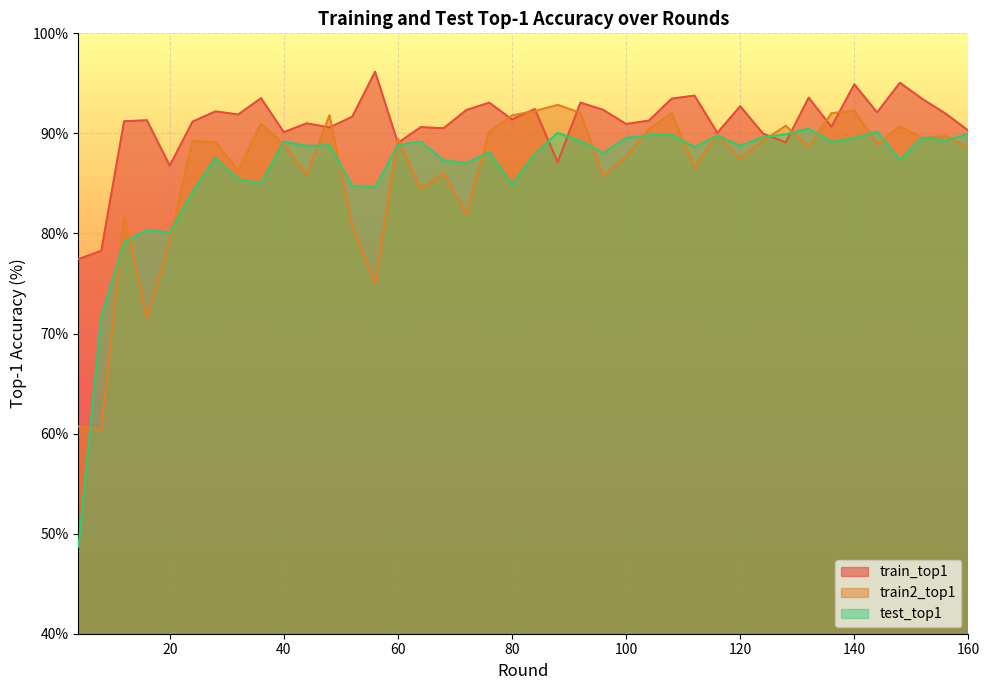

Reading left to right, what are all the values shown in this chart?

train_top1: 4=77.4	8=78.3	12=91.2	16=91.3	20=86.8	24=91.2	28=92.2	32=91.9	36=93.5	40=90.1	44=91.0	48=90.6	52=91.7	56=96.2	60=89.0	64=90.6	68=90.5	72=92.3	76=93.1	80=91.4	84=92.4	88=87.1	92=93.1	96=92.3	100=90.9	104=91.3	108=93.5	112=93.8	116=90.1	120=92.7	124=90.0	128=89.1	132=93.6	136=90.7	140=94.9	144=92.1	148=95.1	152=93.4	156=92.0	160=90.3
train2_top1: 4=60.7	8=60.3	12=81.8	16=71.6	20=79.2	24=89.2	28=89.1	32=86.2	36=91.0	40=88.9	44=85.8	48=91.8	52=80.7	56=75.0	60=89.5	64=84.4	68=86.0	72=81.9	76=90.2	80=91.8	84=92.2	88=92.8	92=92.1	96=85.7	100=87.7	104=90.4	108=92.0	112=86.6	116=89.9	120=87.5	124=89.3	128=90.8	132=88.7	136=92.0	140=92.3	144=88.9	148=90.7	152=89.5	156=89.7	160=88.5
test_top1: 4=48.7	8=71.7	12=79.1	16=80.4	20=80.1	24=84.2	28=87.6	32=85.4	36=85.0	40=89.2	44=88.8	48=88.8	52=84.8	56=84.6	60=88.8	64=89.2	68=87.3	72=87.0	76=88.1	80=84.9	84=88.0	88=90.1	92=89.2	96=88.0	100=89.5	104=89.8	108=89.9	112=88.6	116=89.8	120=88.8	124=89.6	128=89.9	132=90.5	136=89.2	140=89.5	144=90.2	148=87.4	152=89.6	156=89.3	160=89.9